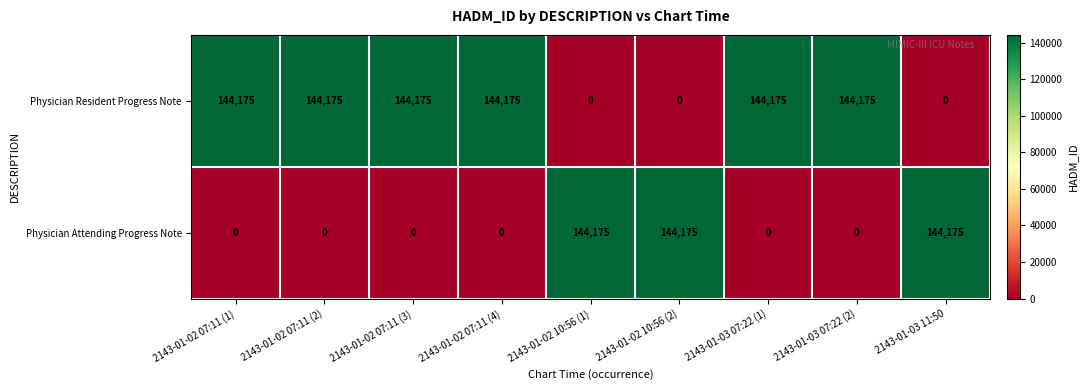

At 2143-01-03 11:50, list the series in order from smallest to largest.

Physician Resident Progress Note, Physician Attending Progress Note